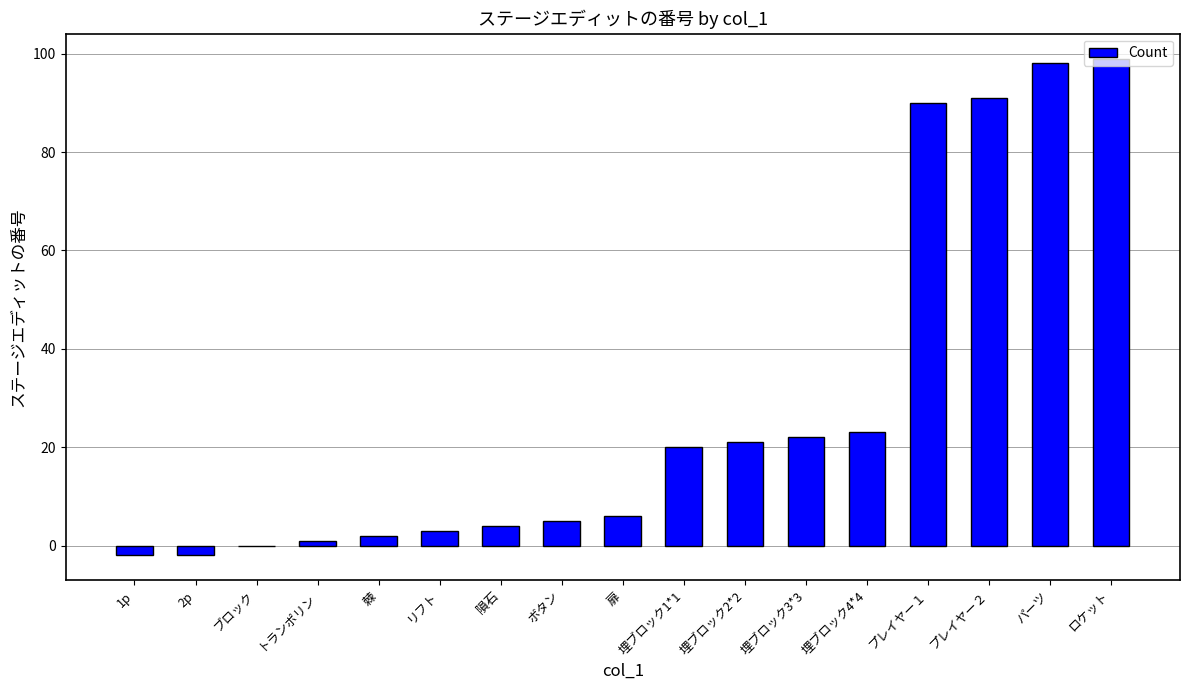

What is the change in value from ブロック to 扉?

+6